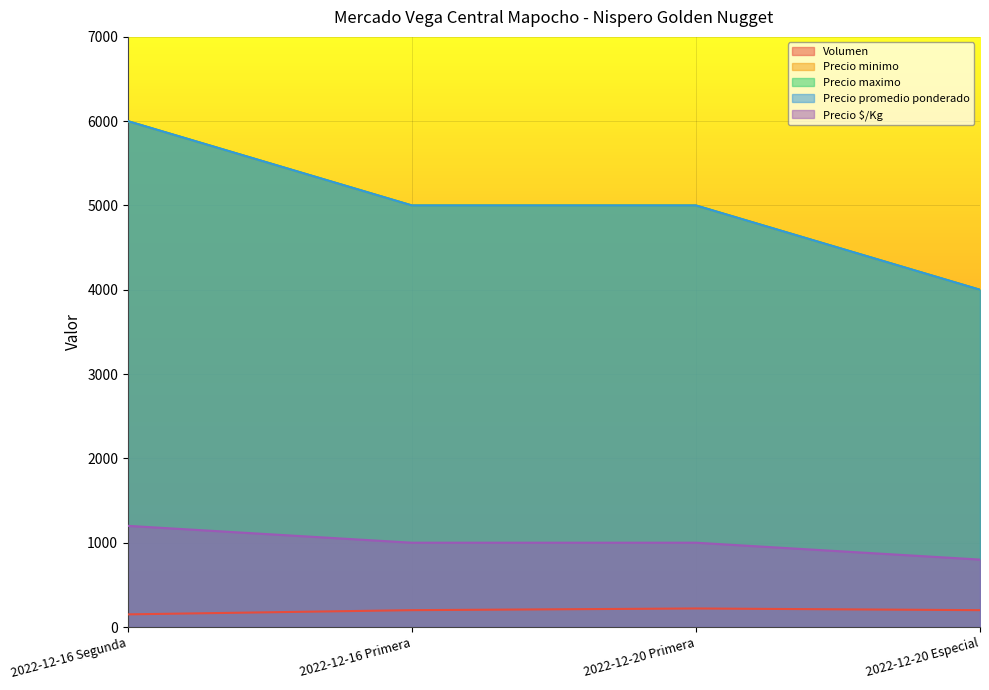

True or false: Precio promedio ponderado and Volumen intersect in this chart.

False